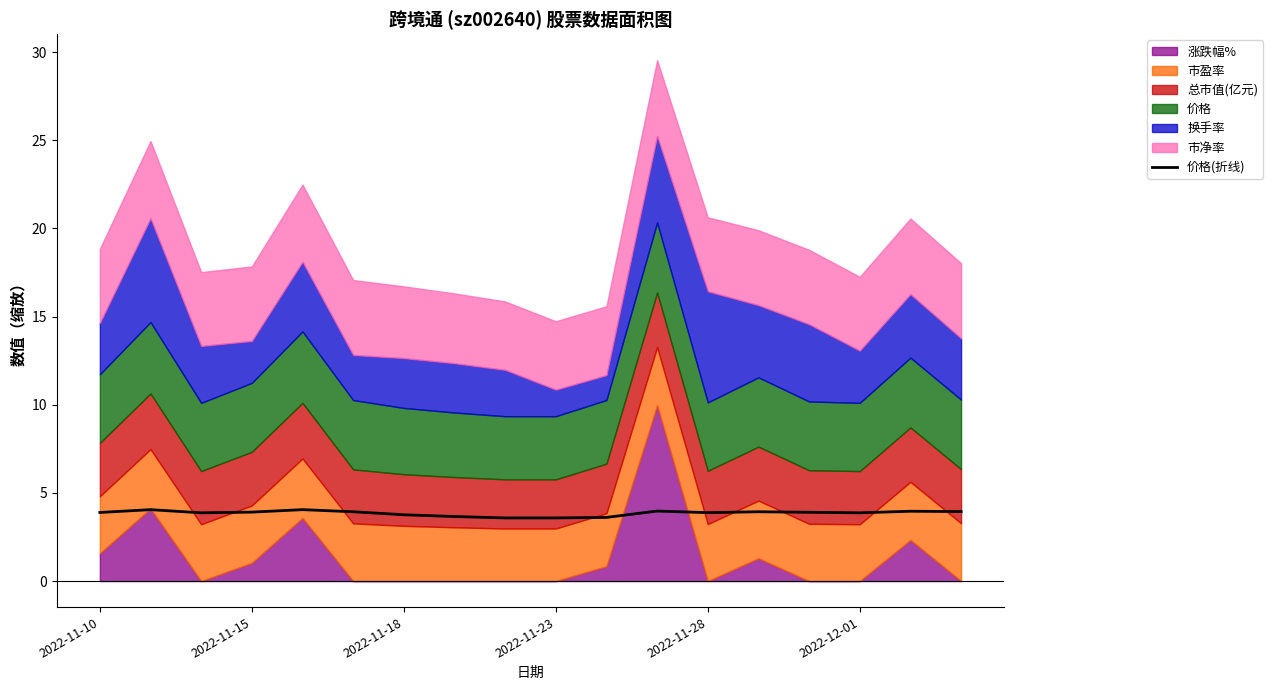

The value of 价格(折线) at 2022-11-10 is 3.9. True or false?

True